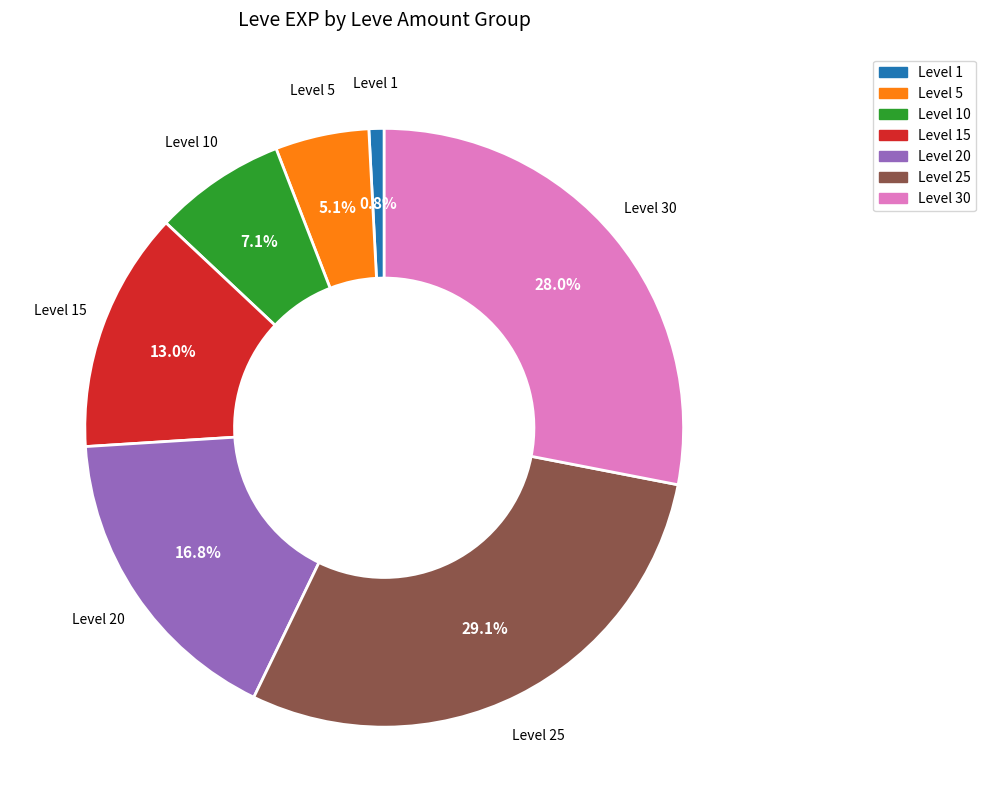

Does any single category account for the majority?

No